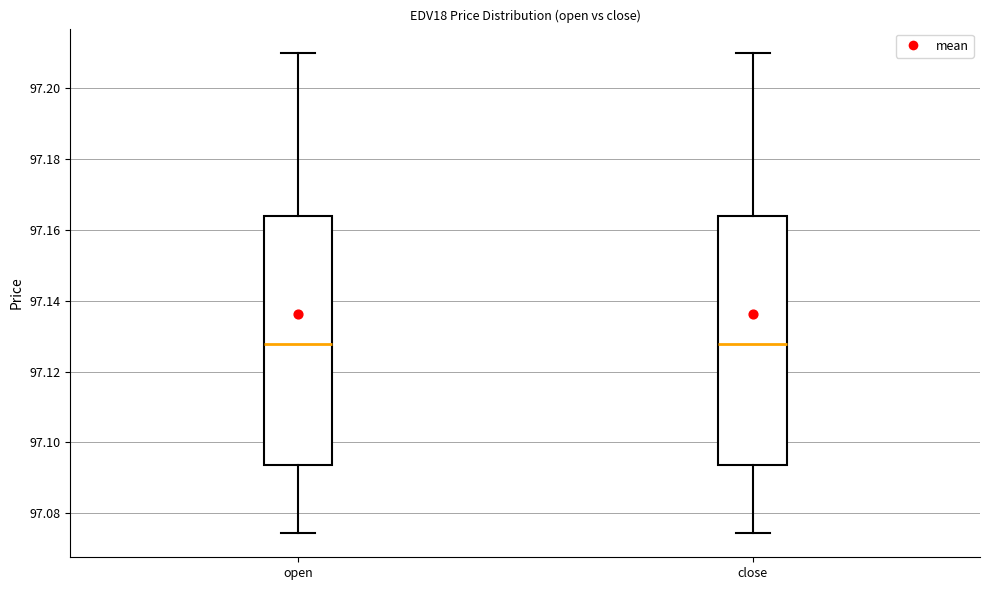

Where is the lower edge of the box for close on the y-axis? The values are not printed on the chart, so give them approximately, as read against the axis.

97.094